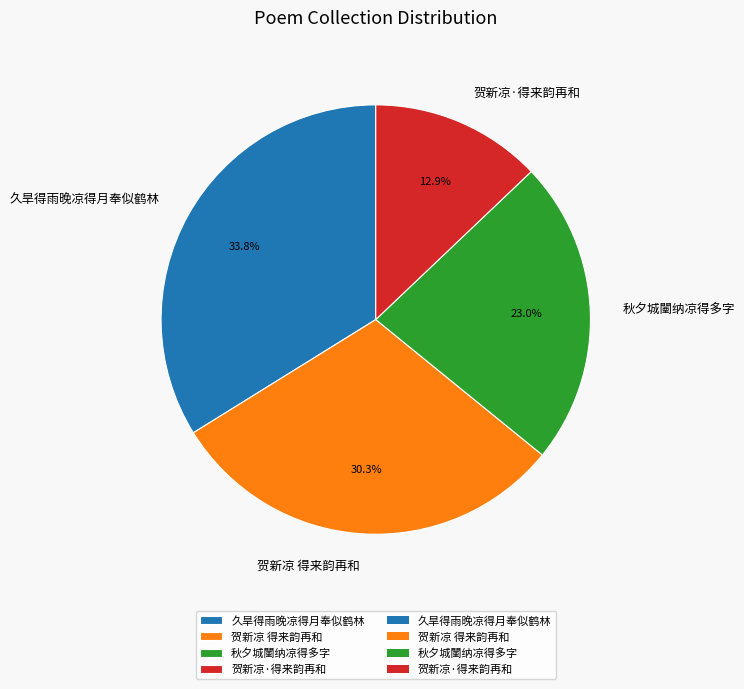

Do 秋夕城闉纳凉得多字 and 久旱得雨晚凉得月奉似鹤林 together represent more than half of the pie?

Yes